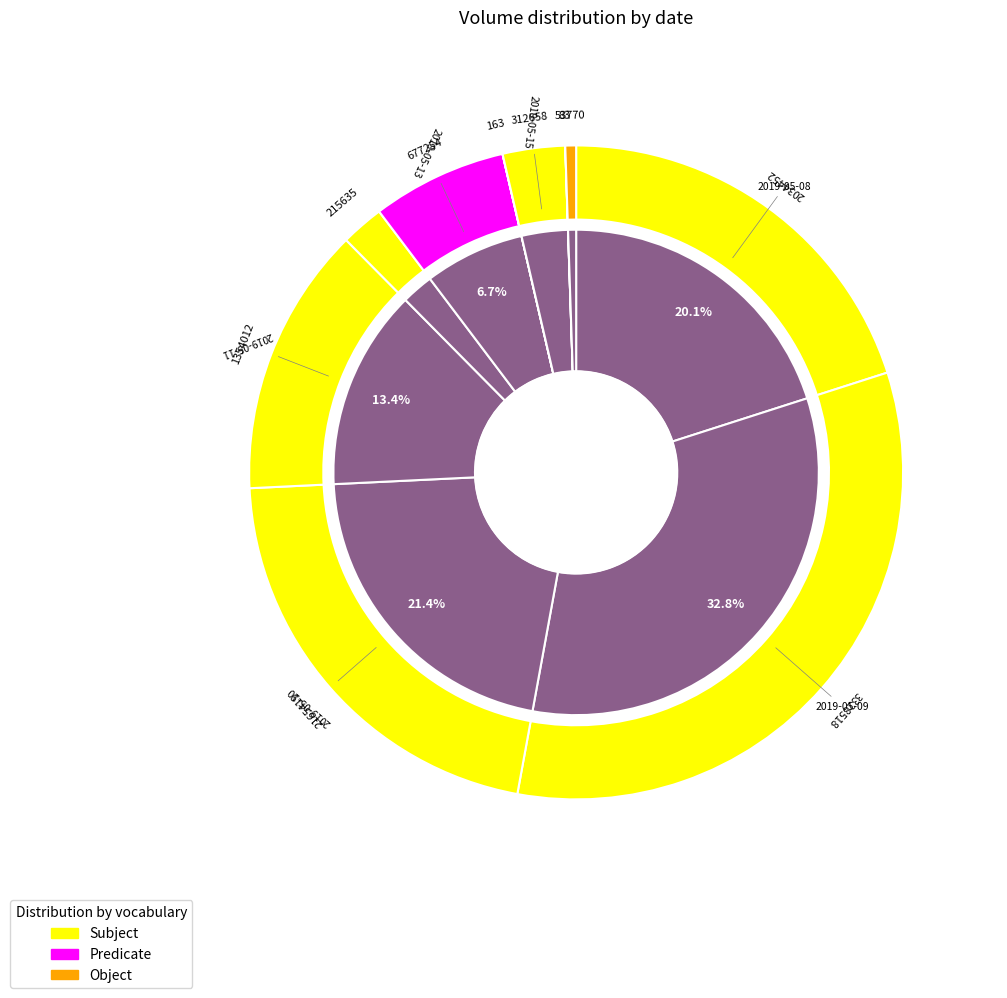

Which has a higher value, 2019-05-12 or 2019-05-08?

2019-05-08